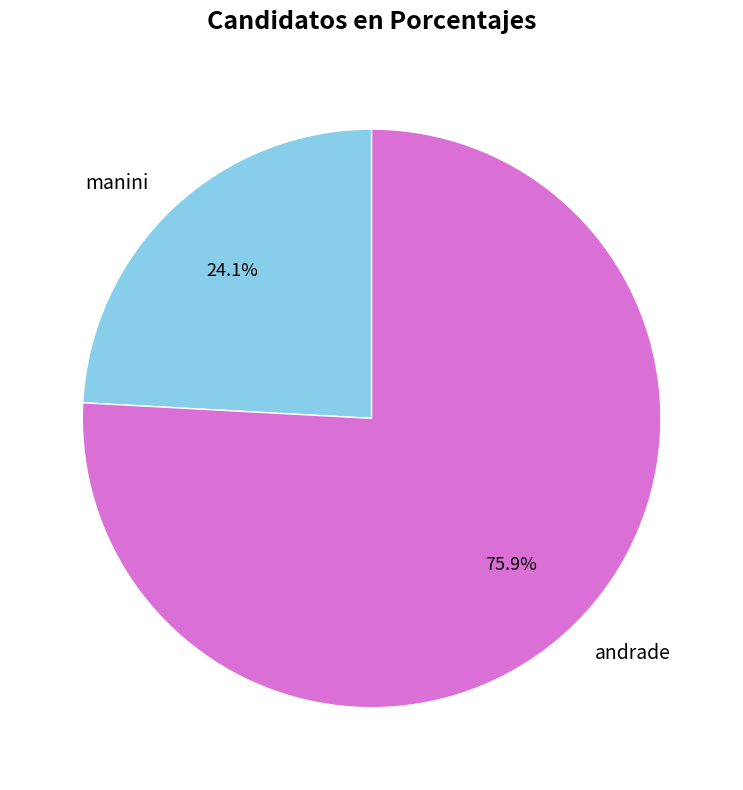

True or false: manini accounts for 24% of the total.

True